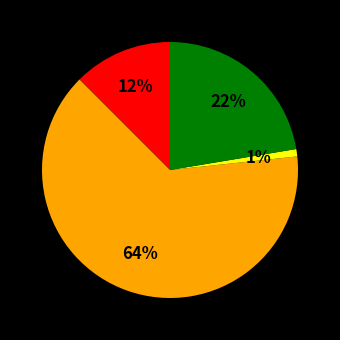

Is there any slice that represents more than half of the pie?

Yes